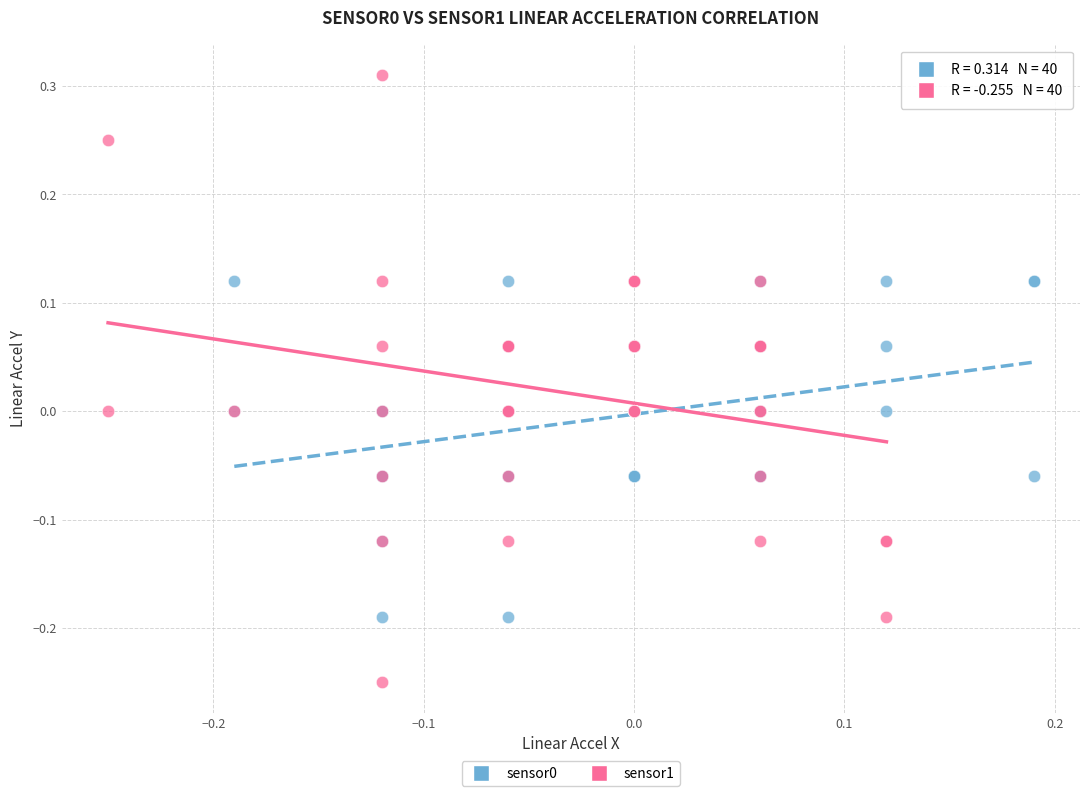

Which series contains the highest Y value?

sensor1